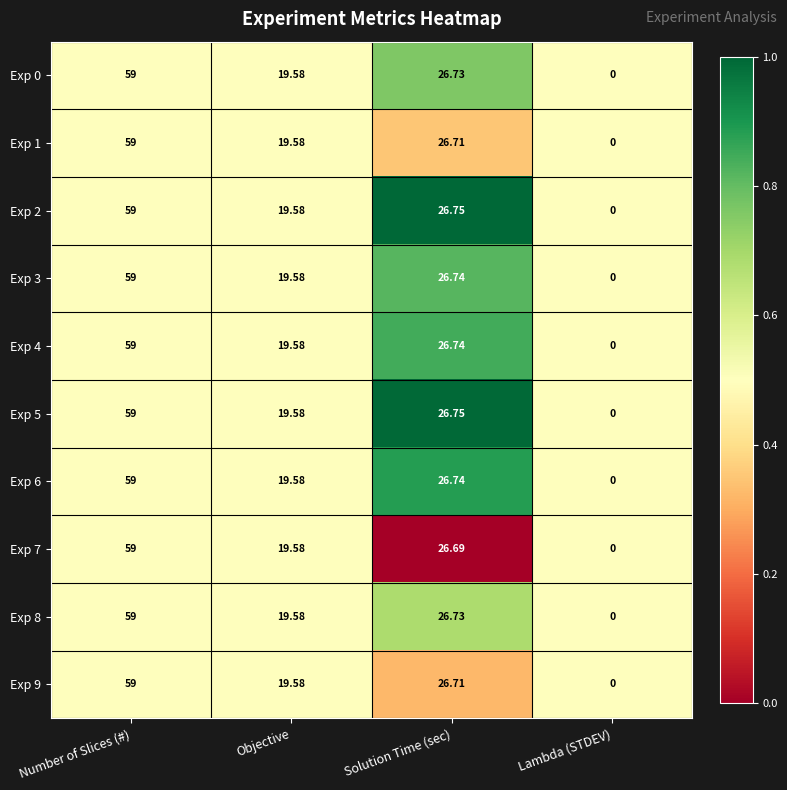

At which label does Exp 8 first exceed 26?

Number of Slices (#)